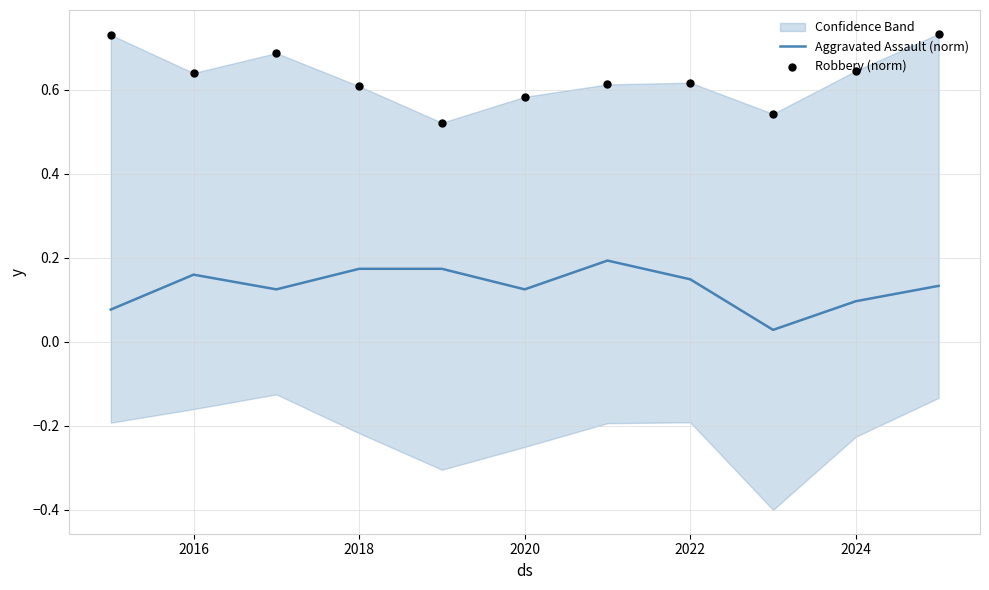

Which series reaches the maximum Y coordinate?

Robbery (norm)